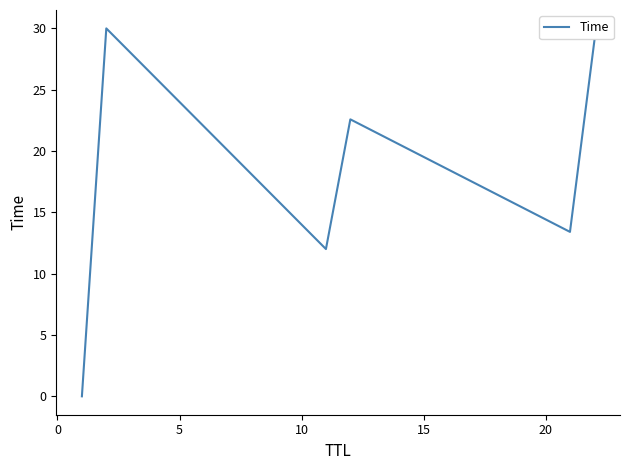

What is the difference between the second highest and second lowest values?

17.0